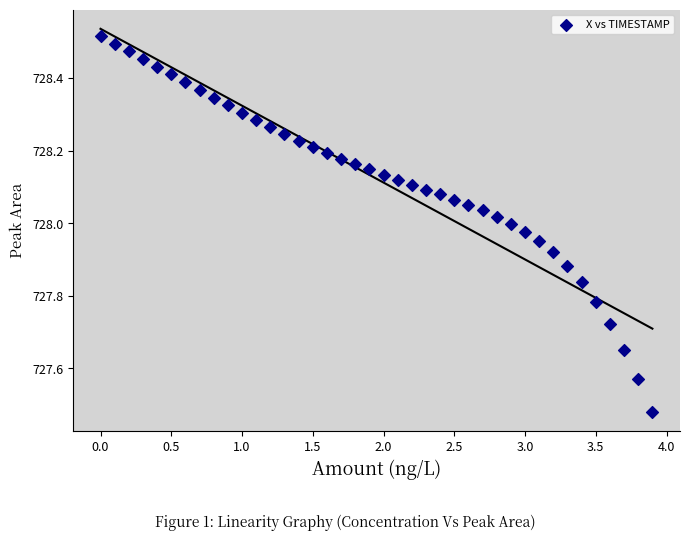

What is the range of X values (max minus min)?

3.9